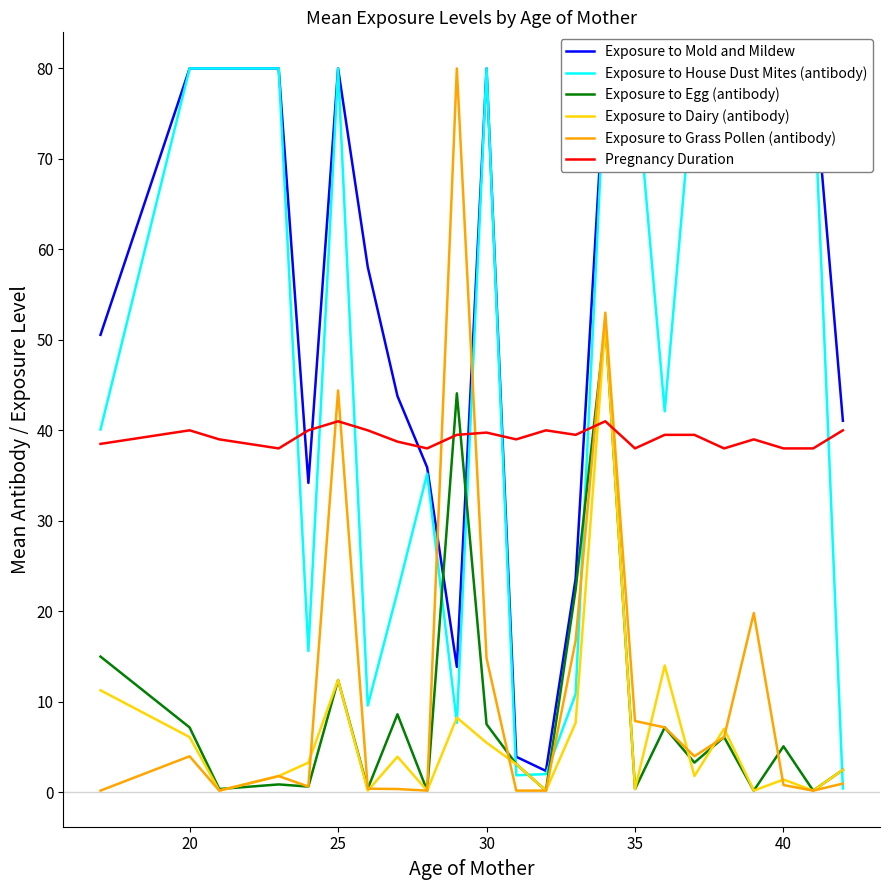

What is the smallest value displayed?

0.2